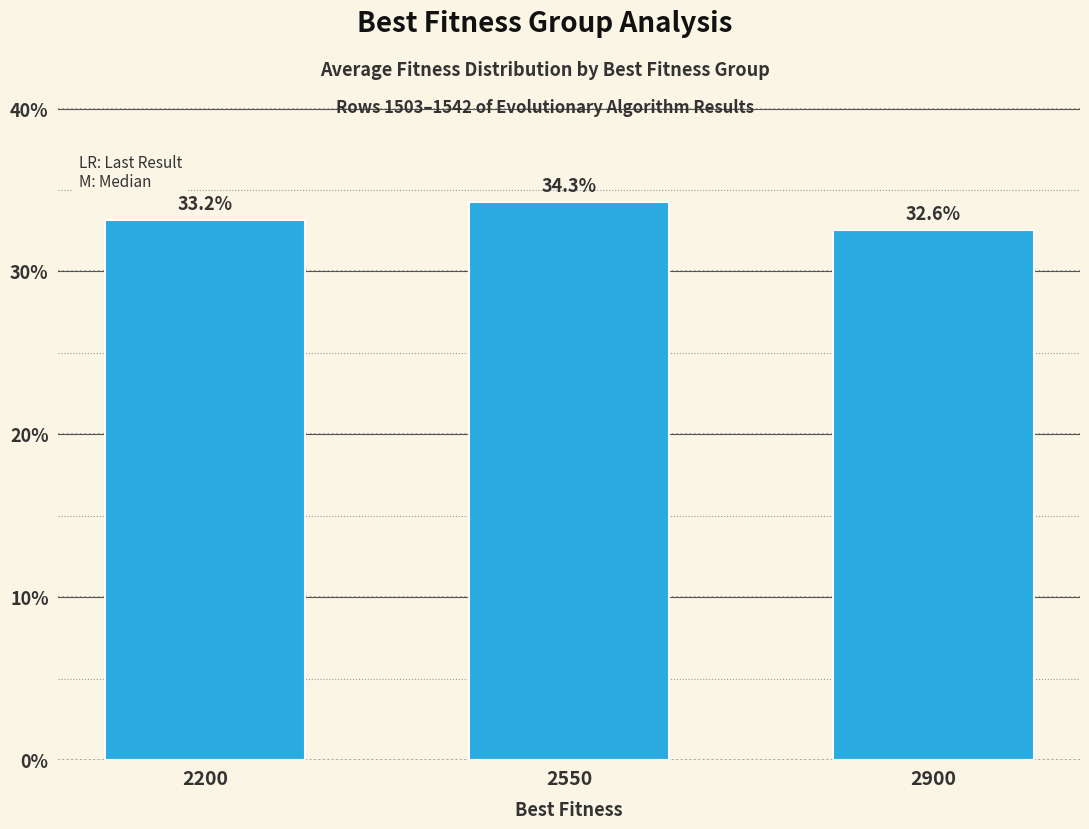

Is it true that the value at 2200 is 17.3?

False